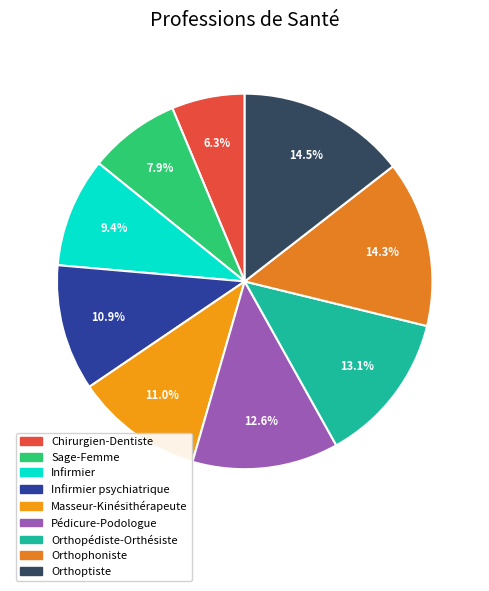

What is the largest slice in the pie chart?

Orthoptiste